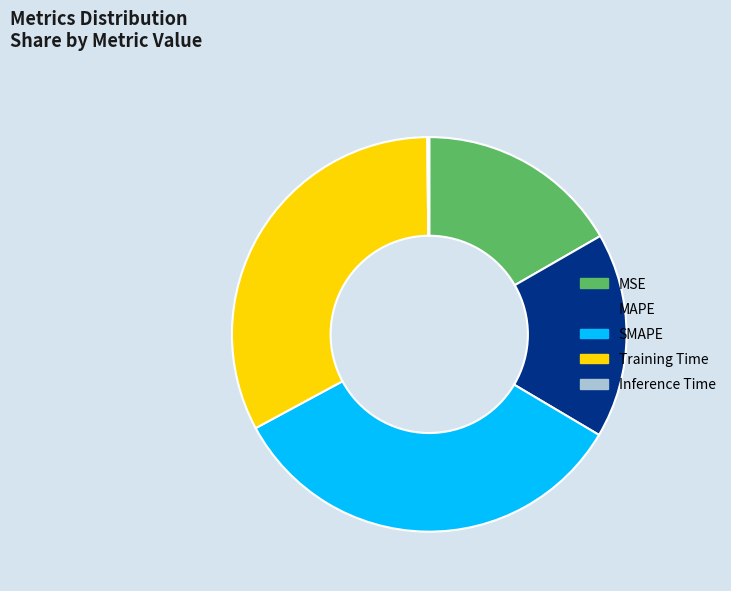

Does any single category account for the majority?

No